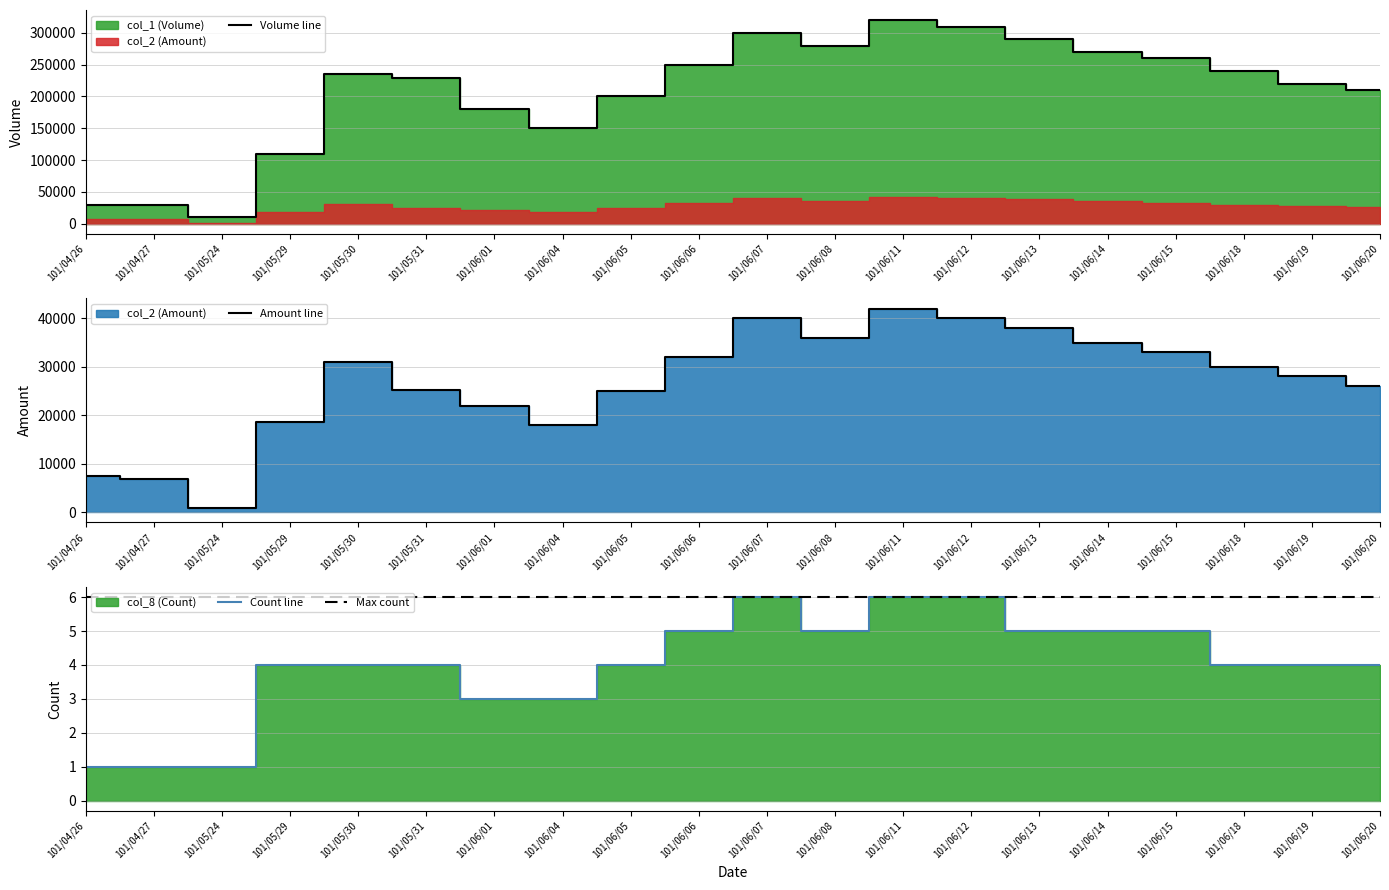

Where is the first local minimum for Count line?

101/06/08